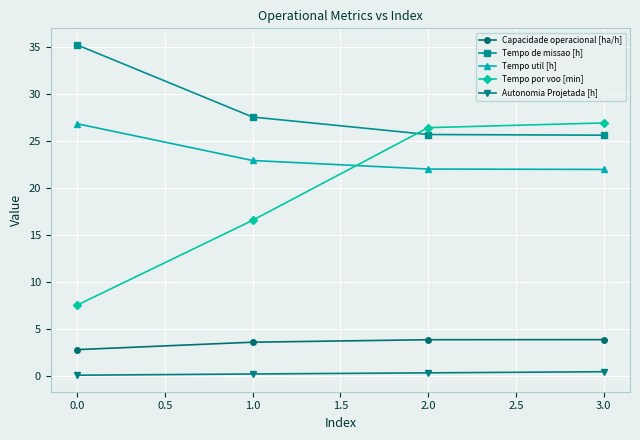

Which series has the widest spread of values?

Tempo por voo [min]